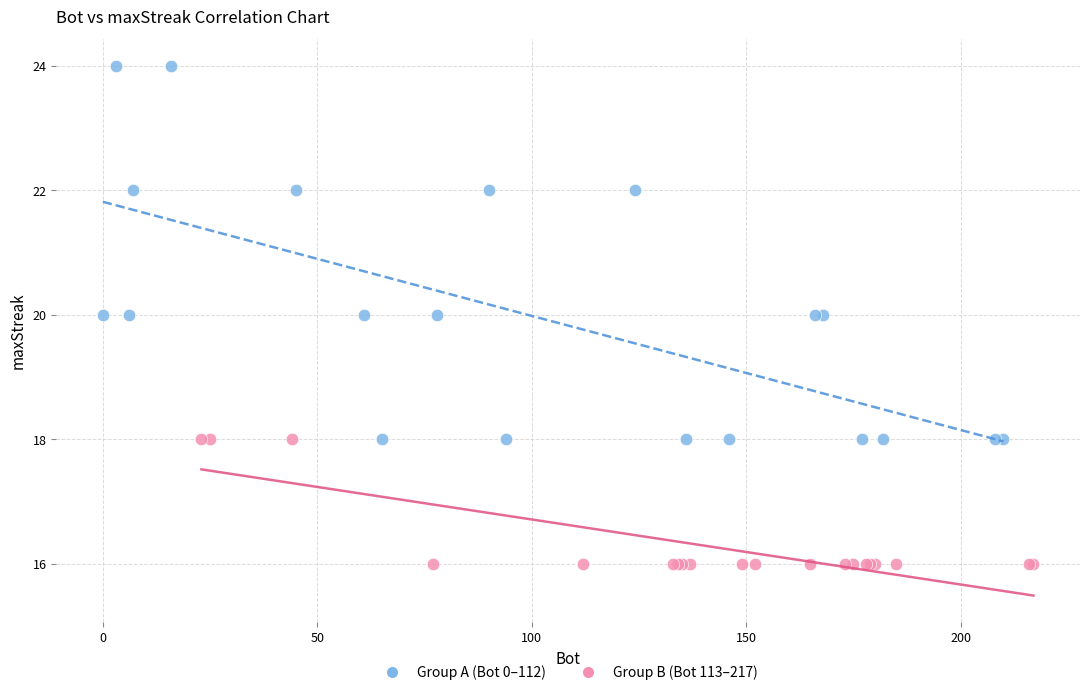

What are all the series names shown in the legend?

Group A (Bot 0–112), Group B (Bot 113–217)